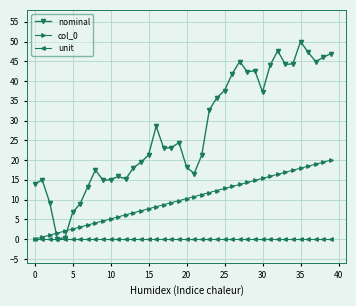

What is the maximum value shown in the chart?

50.0